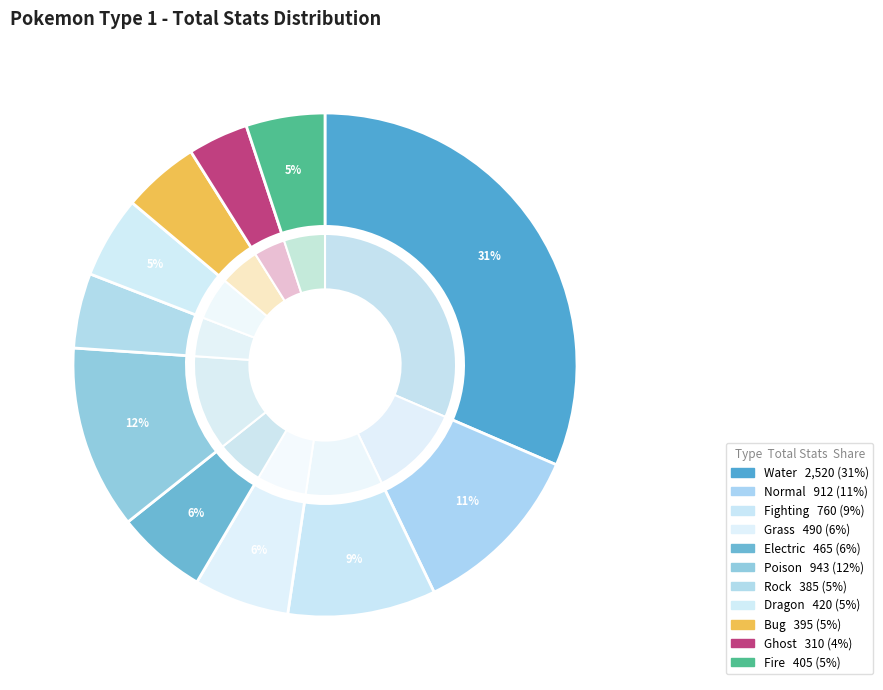

How many slices are in this pie chart?

11